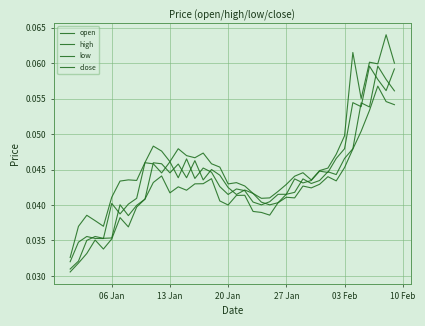

How many lines are shown in the chart?

4